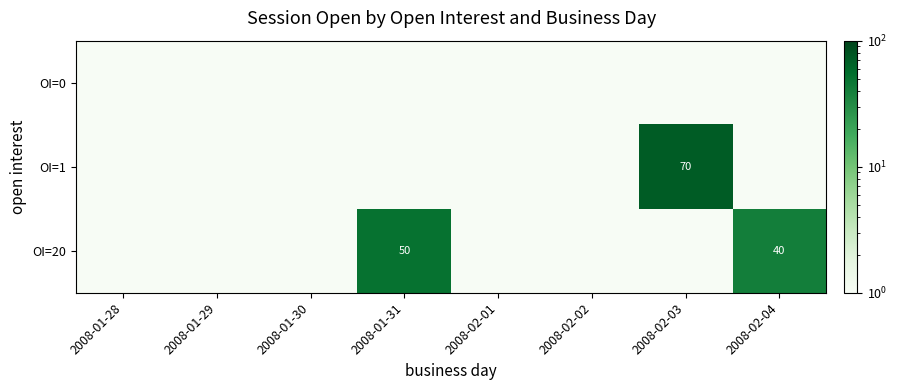

Is it true that OI=20 equals 50.0 at 2008-01-31?

True